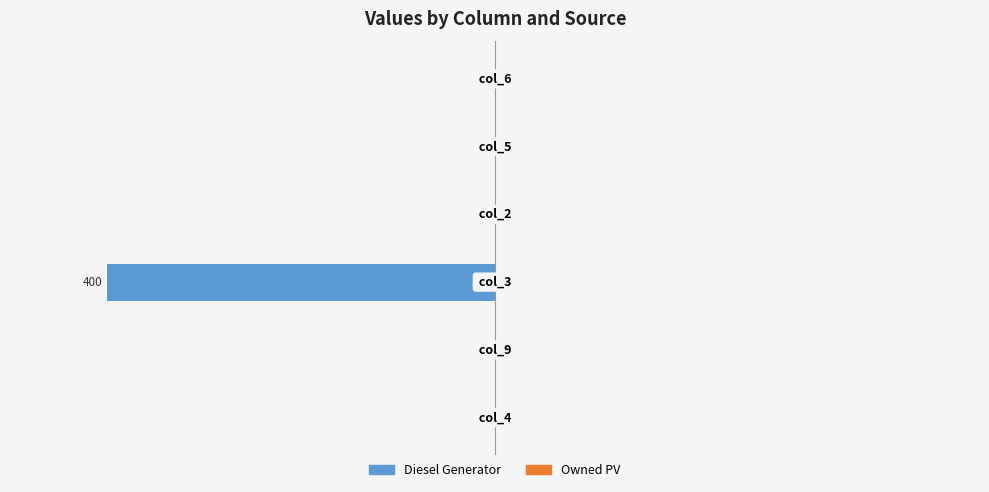

What is the maximum value shown in the chart?

0